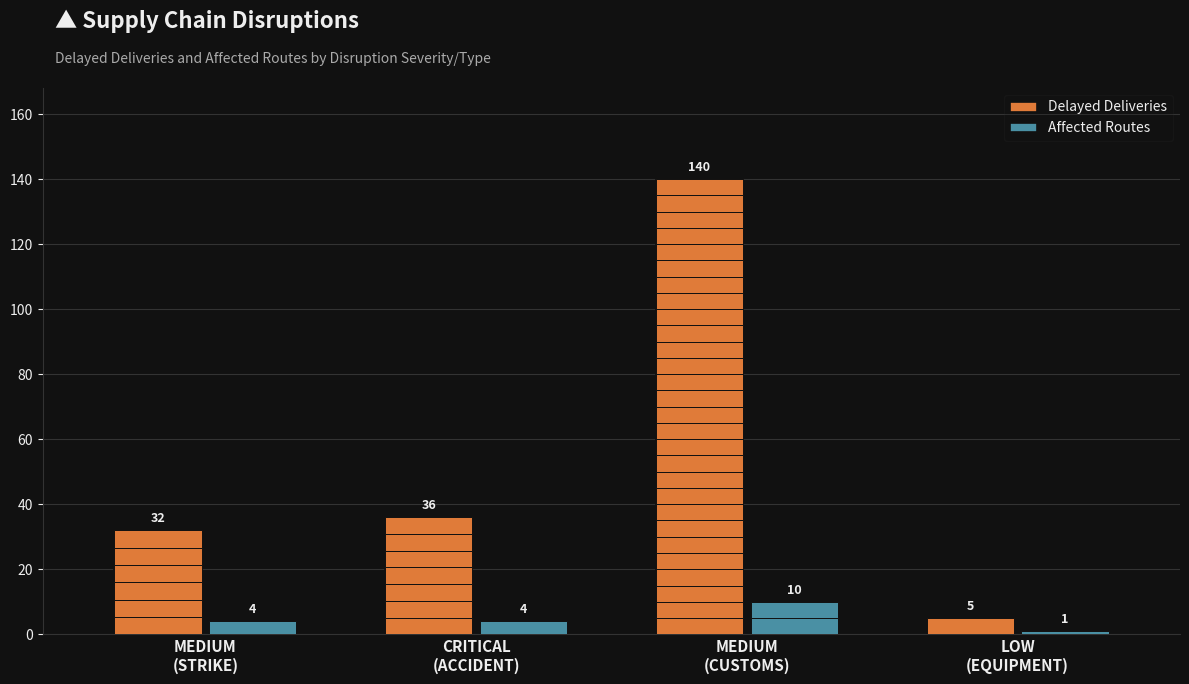

What position from the left is MEDIUM
(CUSTOMS)?

3